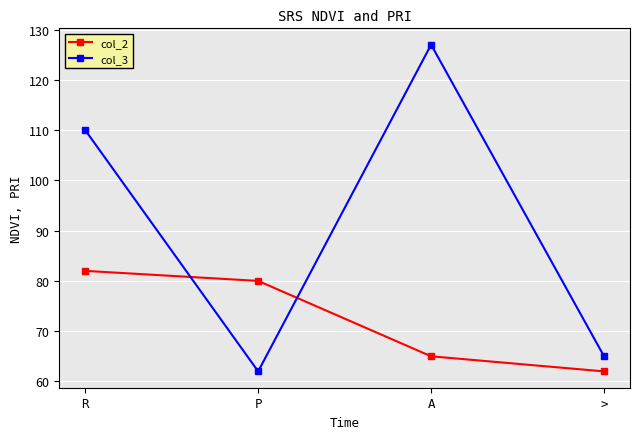

Where is col_2 nearest to the value 72?

A